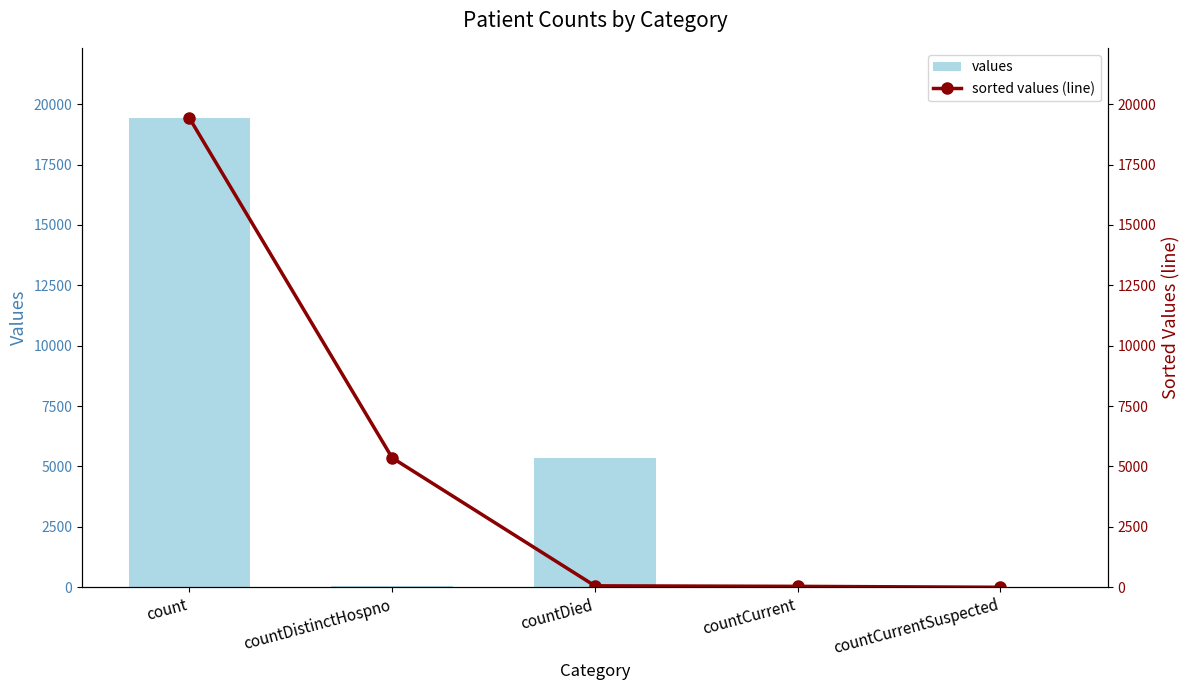

Reading left to right, list all the values displayed in this chart.

values: count=19420	countDistinctHospno=38	countDied=5357	countCurrent=60	countCurrentSuspected=0
sorted values (line): count=19420	countDistinctHospno=5357	countDied=60	countCurrent=38	countCurrentSuspected=0